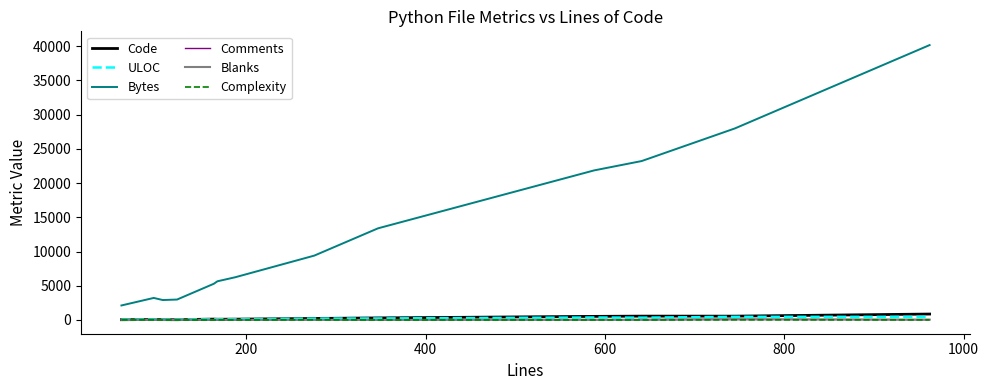

Which series has the largest total across all categories?

Bytes